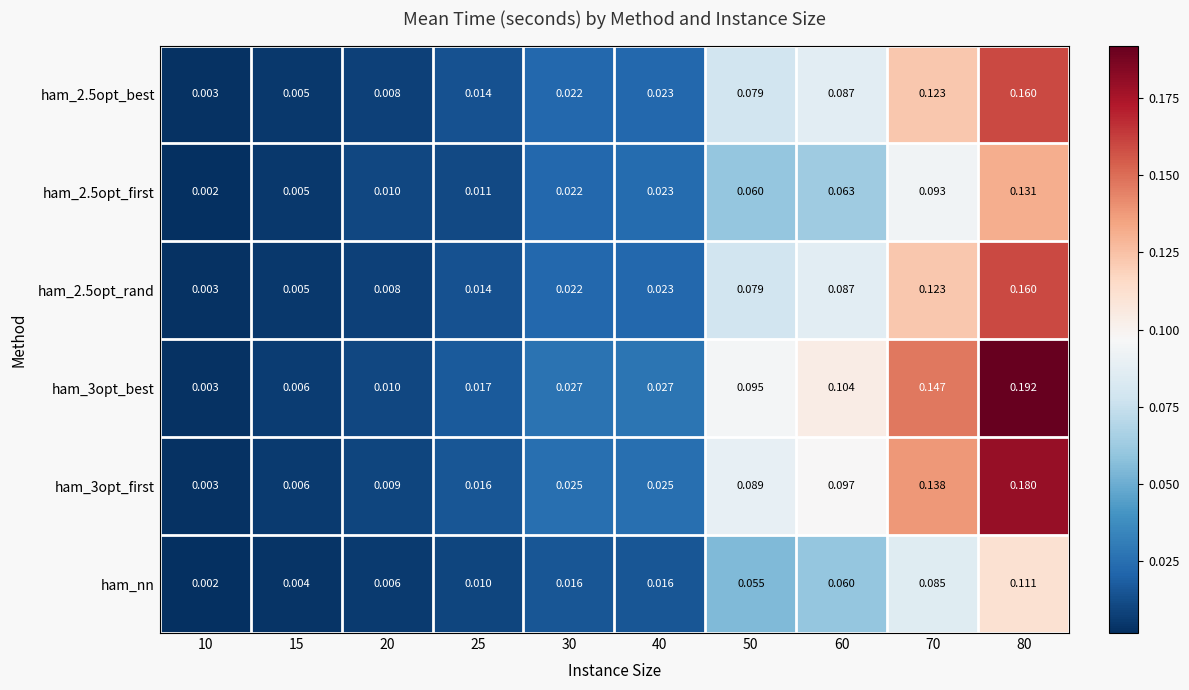

Is the value of ham_3opt_first at 50 greater than the value of ham_nn at 40?

Yes